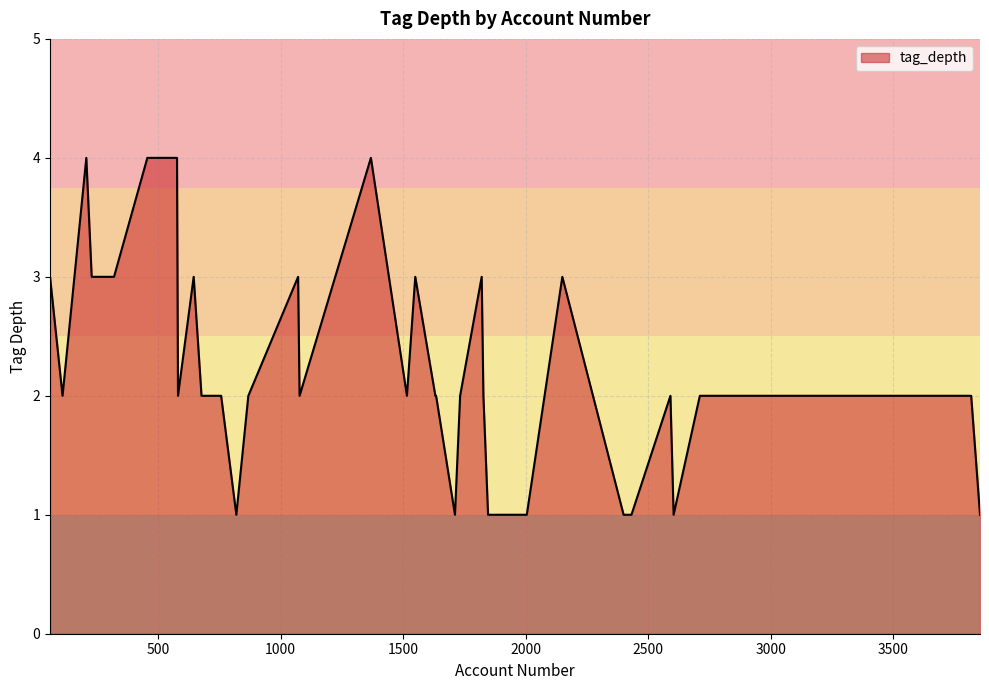

What is the maximum value shown in the chart?

4